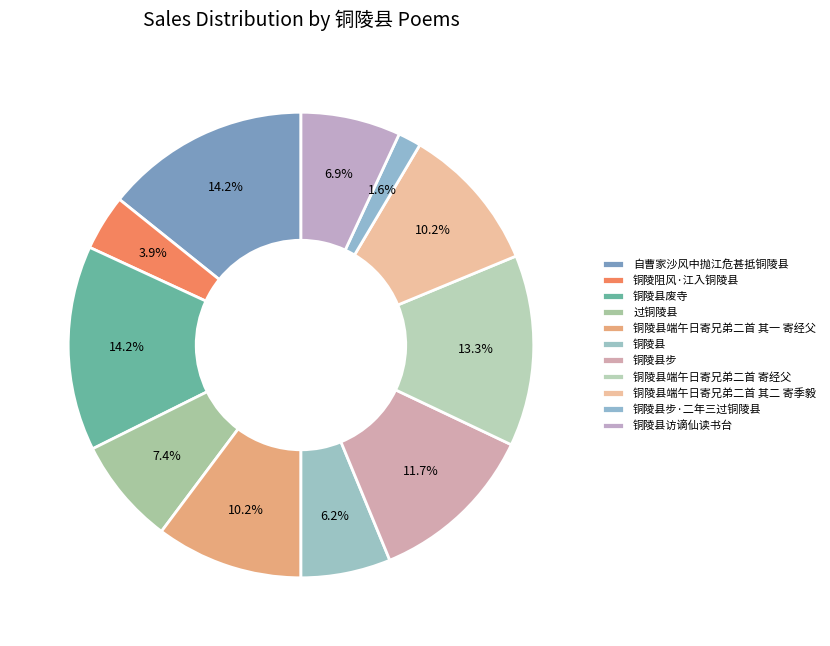

To the nearest percent, what is the average slice percentage?

9%